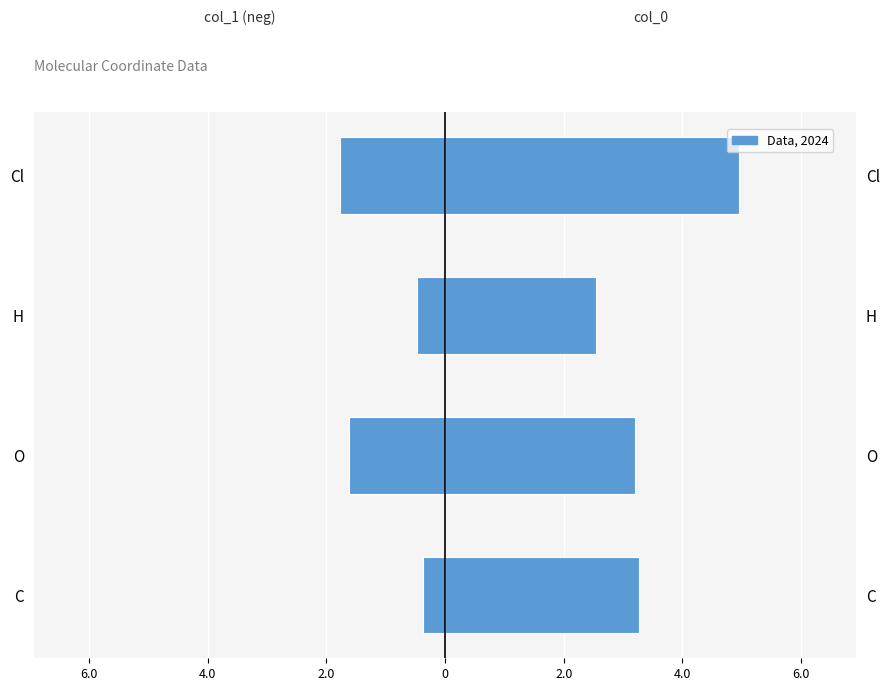

Reading right to left, transcribe all the data shown in this chart.

col_1 (negative): -1.8	-0.5	-1.6	-0.4
col_0 (positive): 4.9	2.5	3.2	3.3